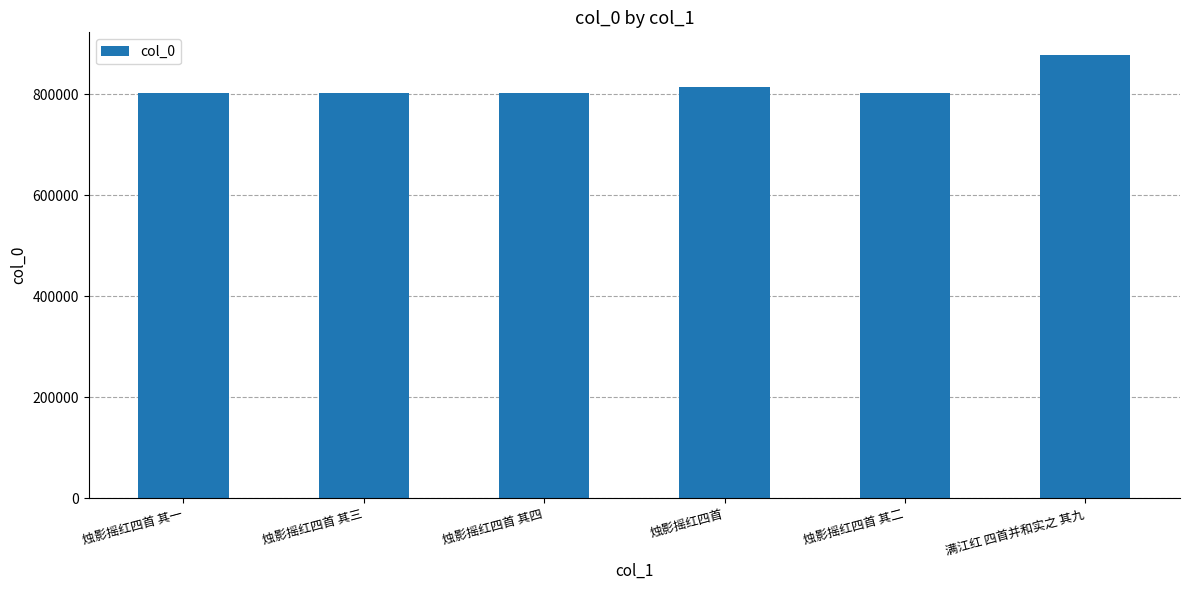

What is the label of the 6th bar from the right?

烛影摇红四首 其一